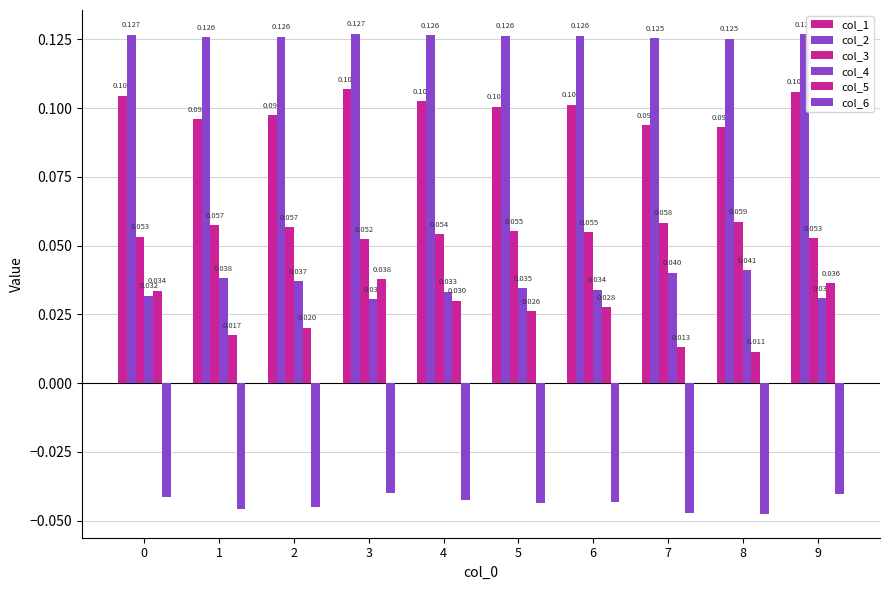

Count the number of data series in this chart.

6